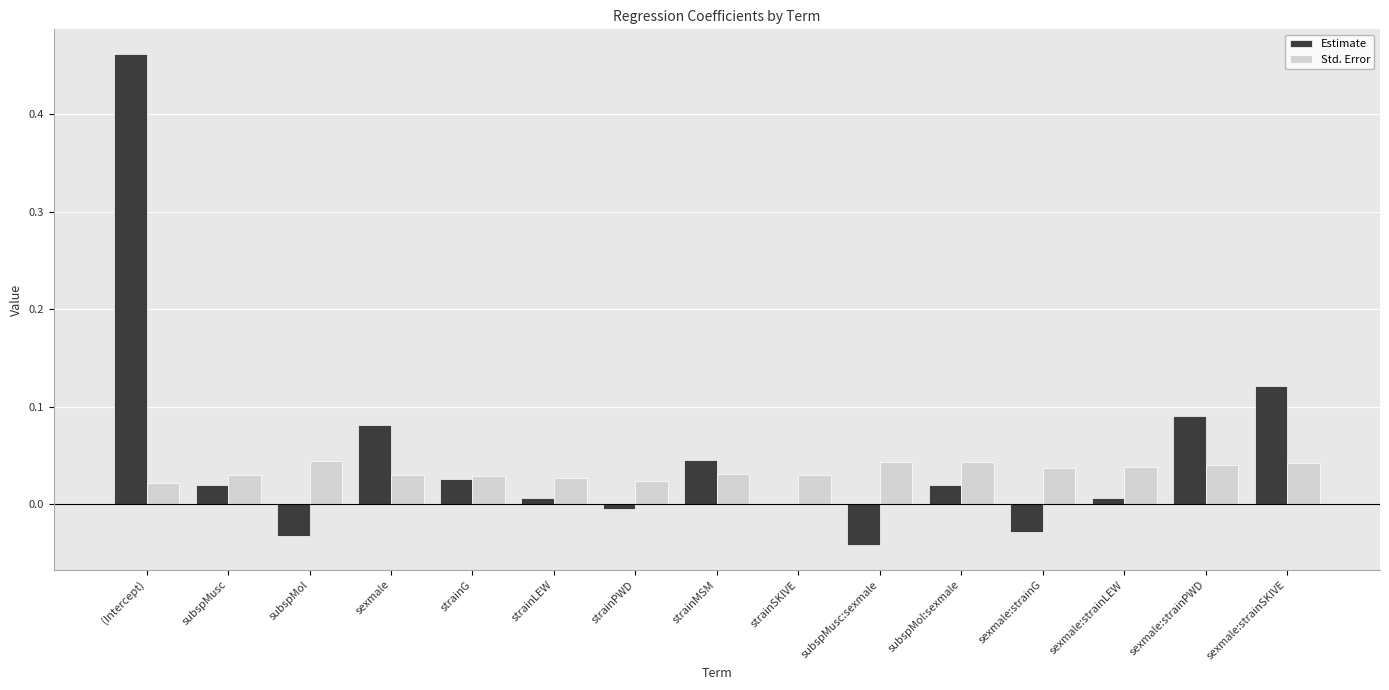

At which category is the sum across all series the highest?

(Intercept)